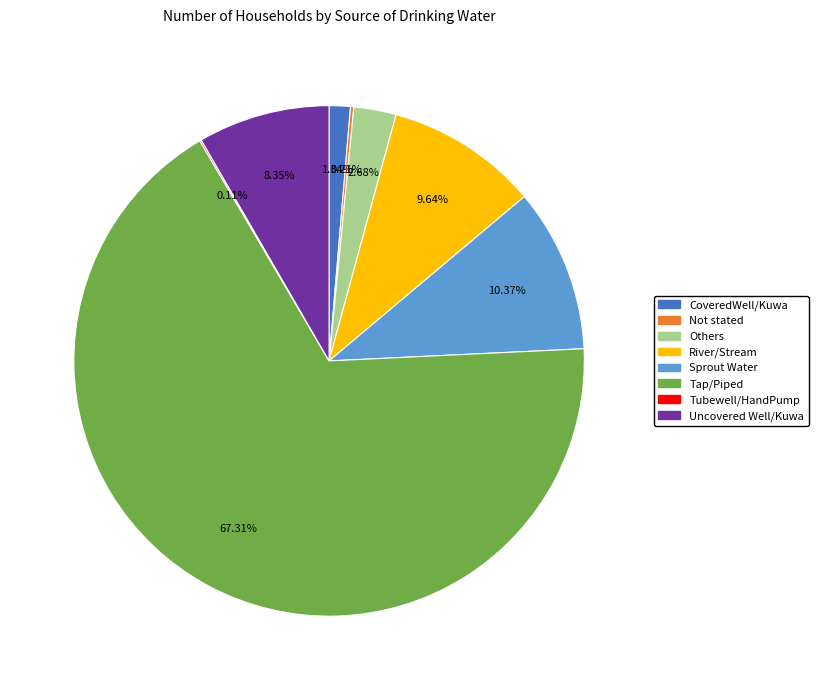

Which category has the biggest portion of the pie?

Tap/Piped